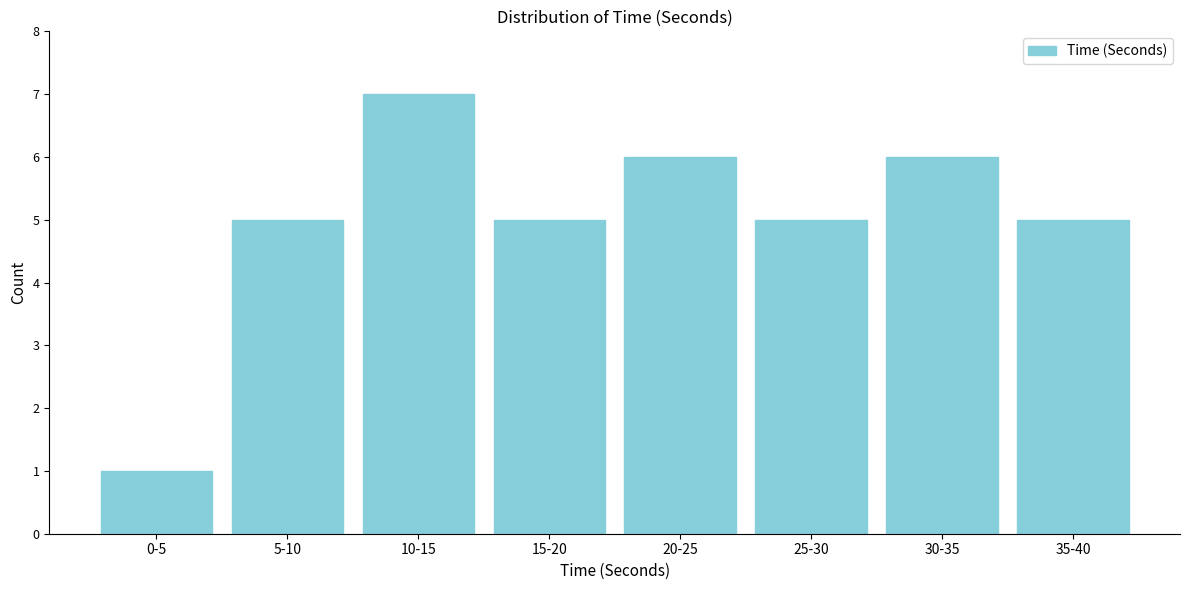

Reading right to left, what are all the values shown in this chart?

35-40=5	30-35=6	25-30=5	20-25=6	15-20=5	10-15=7	5-10=5	0-5=1